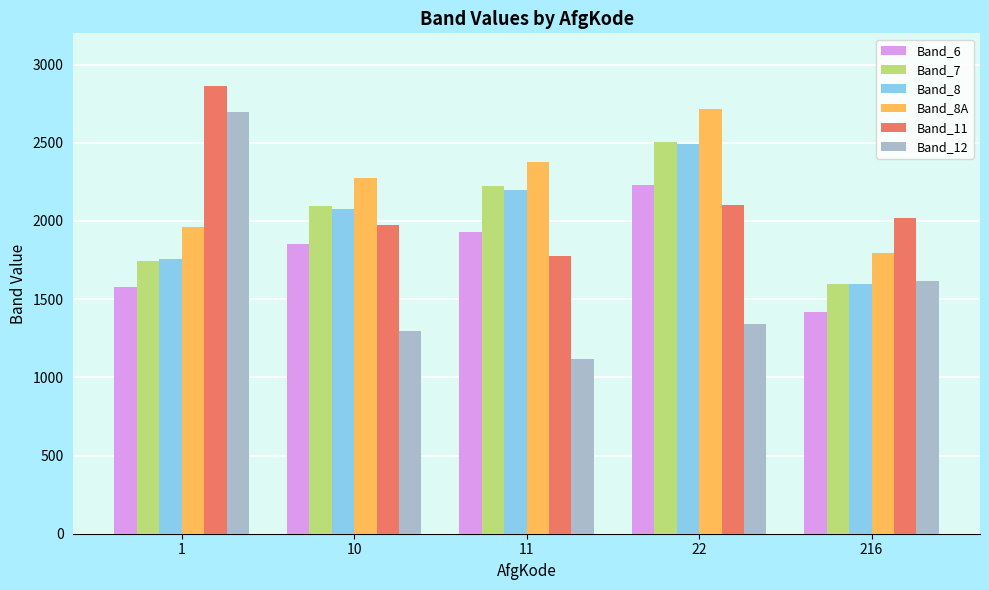

What is the value of the Band_7 bar at the 3rd from the left?

2221.2